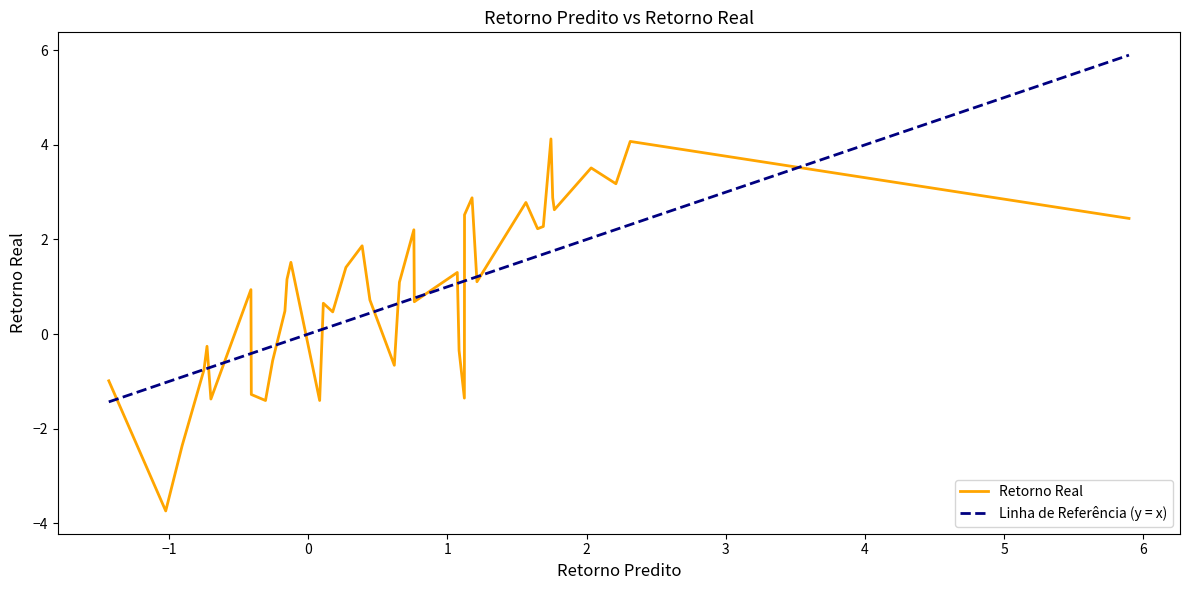

What is the maximum value for Retorno Real?

4.1